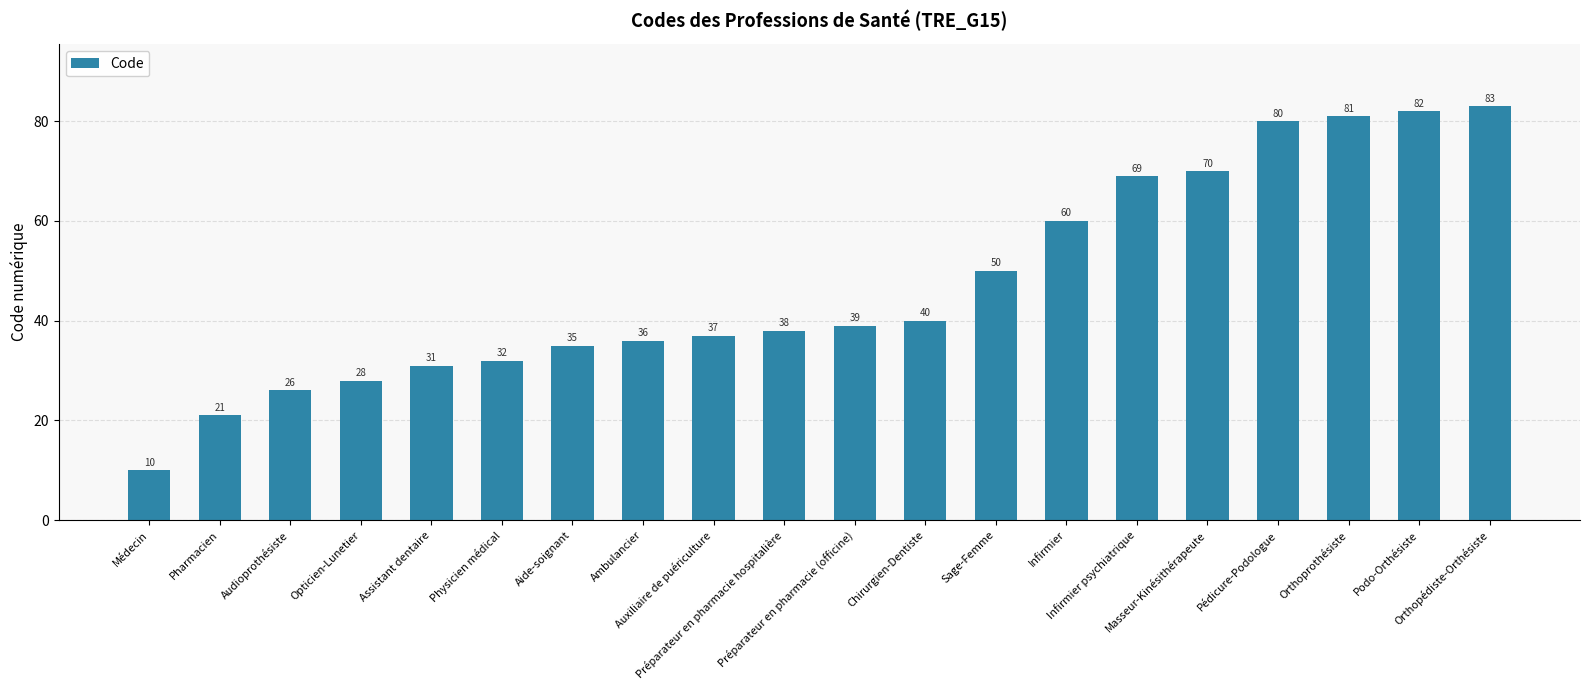

At which label is the value closest to 46?

Sage-Femme